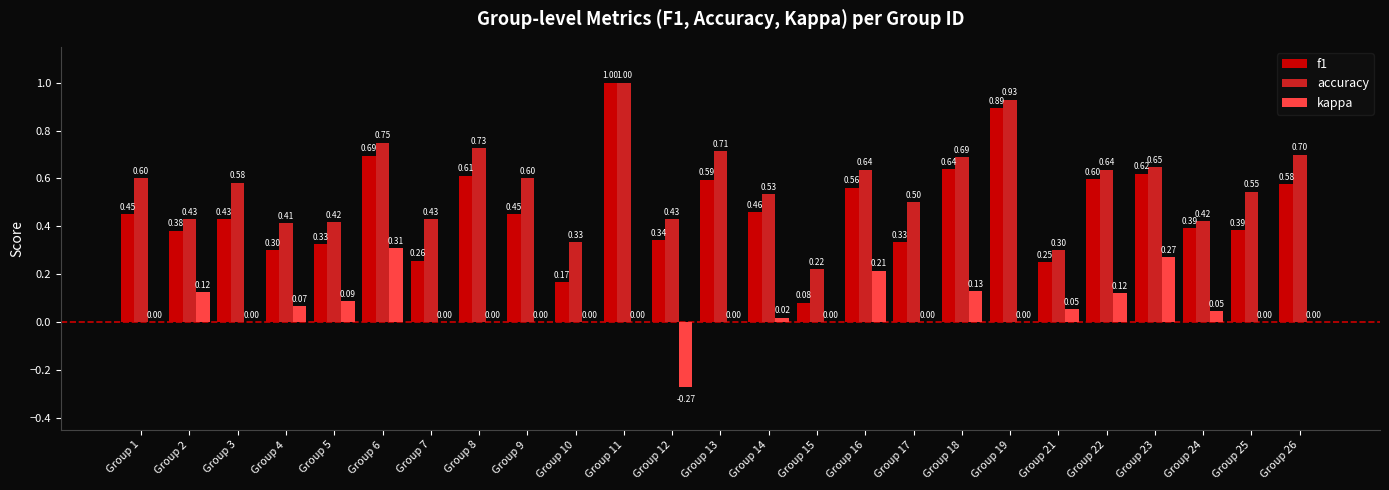

At which category is the sum across all series the highest?

Group 11